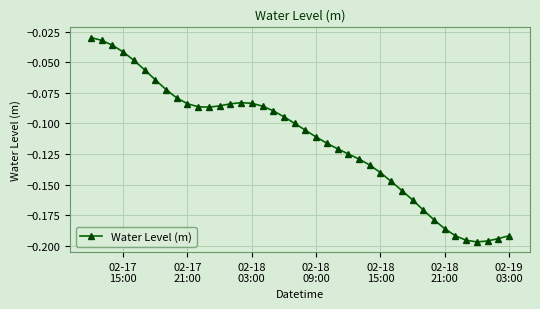

What is the value of the 32nd point from the left?

-0.2